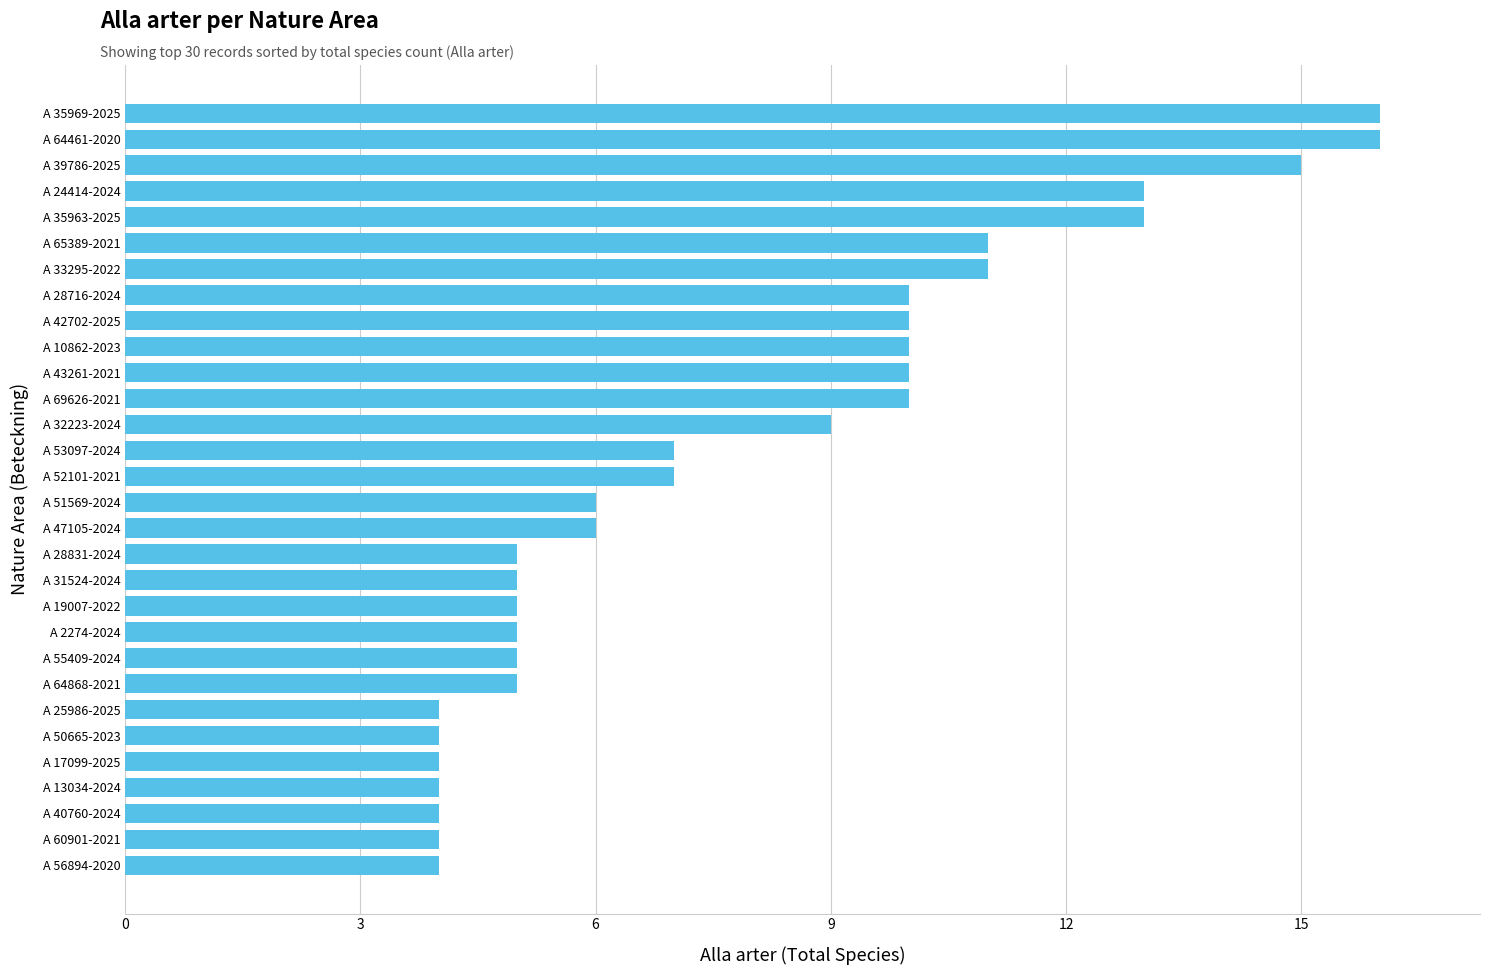

What is the sum of the values at A 42702-2025 and A 40760-2024?

14